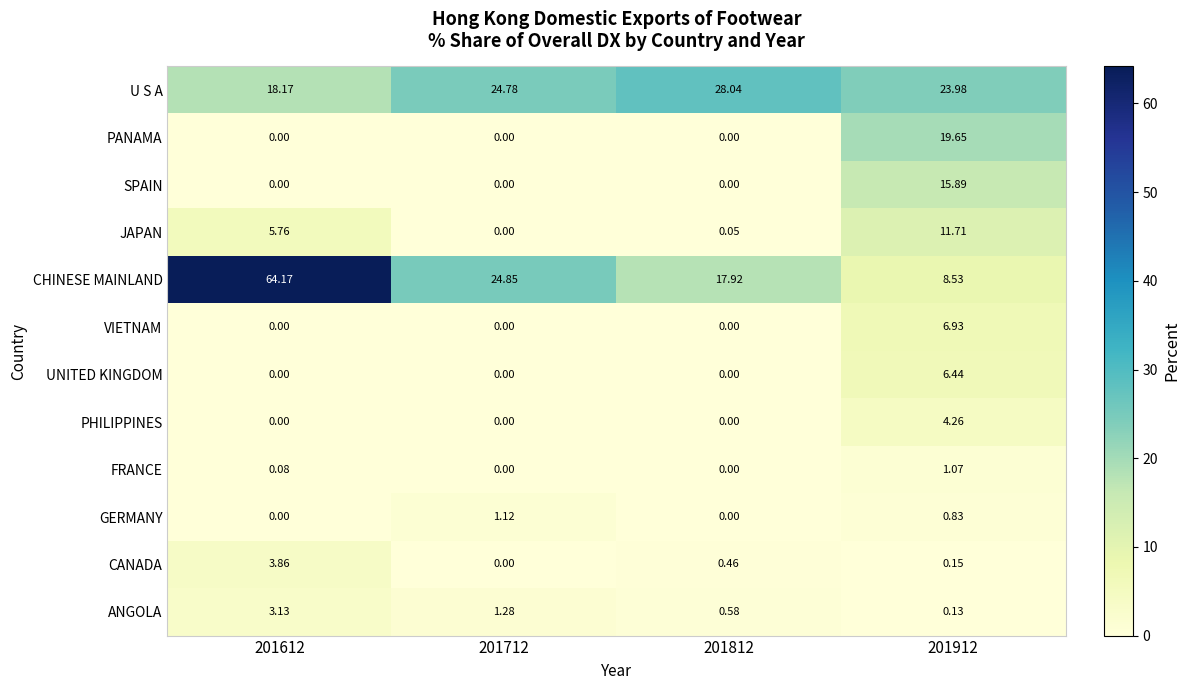

Rank the series by their maximum value, from highest to lowest.

CHINESE MAINLAND, U S A, PANAMA, SPAIN, JAPAN, VIETNAM, UNITED KINGDOM, PHILIPPINES, CANADA, ANGOLA, GERMANY, FRANCE